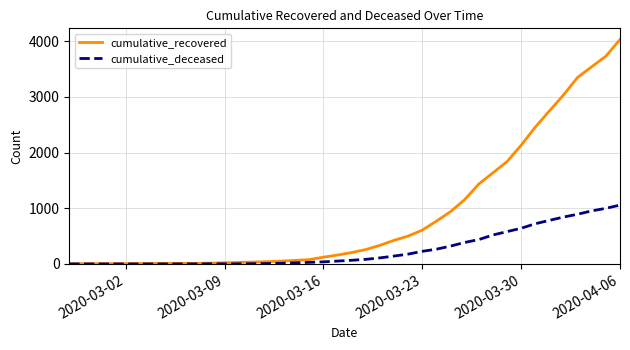

What is the maximum value shown in the chart?

4028